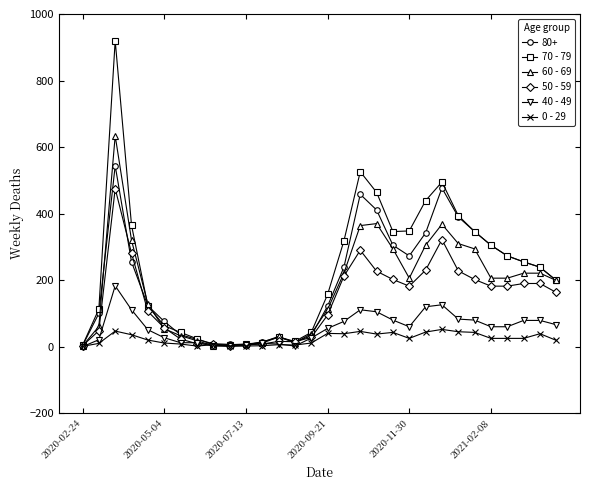

Which series ends up on top after the final intersection of 50 - 59 and 40 - 49?

50 - 59